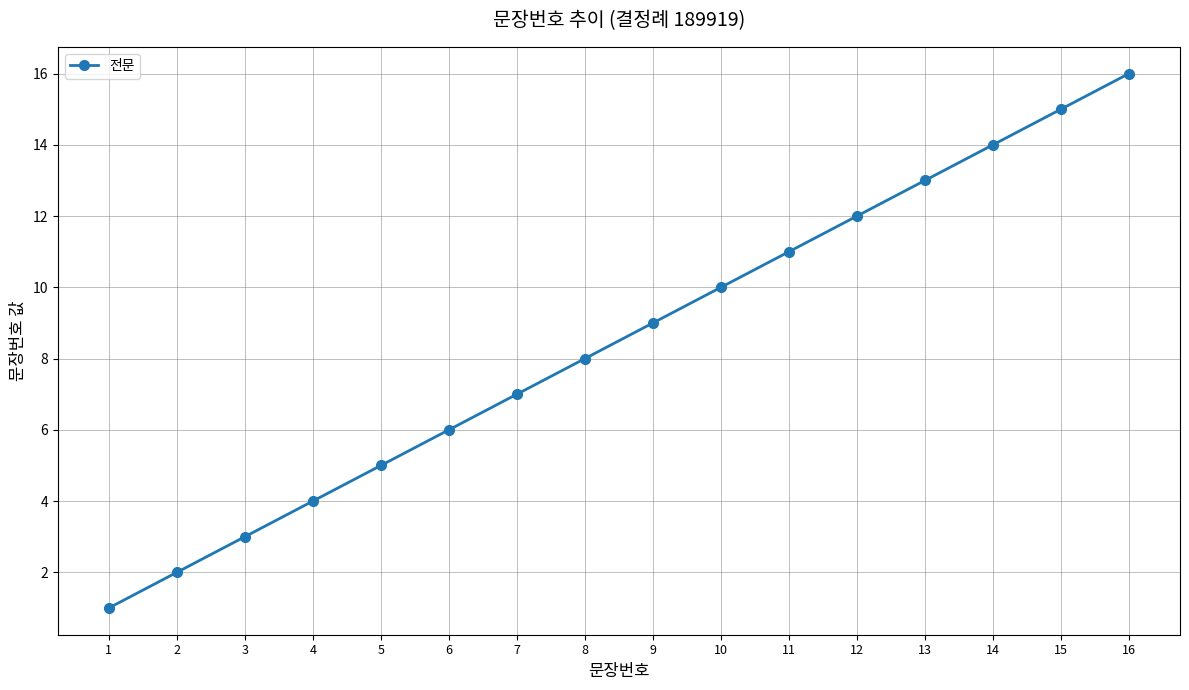

What is the difference between the second highest and minimum values?

14